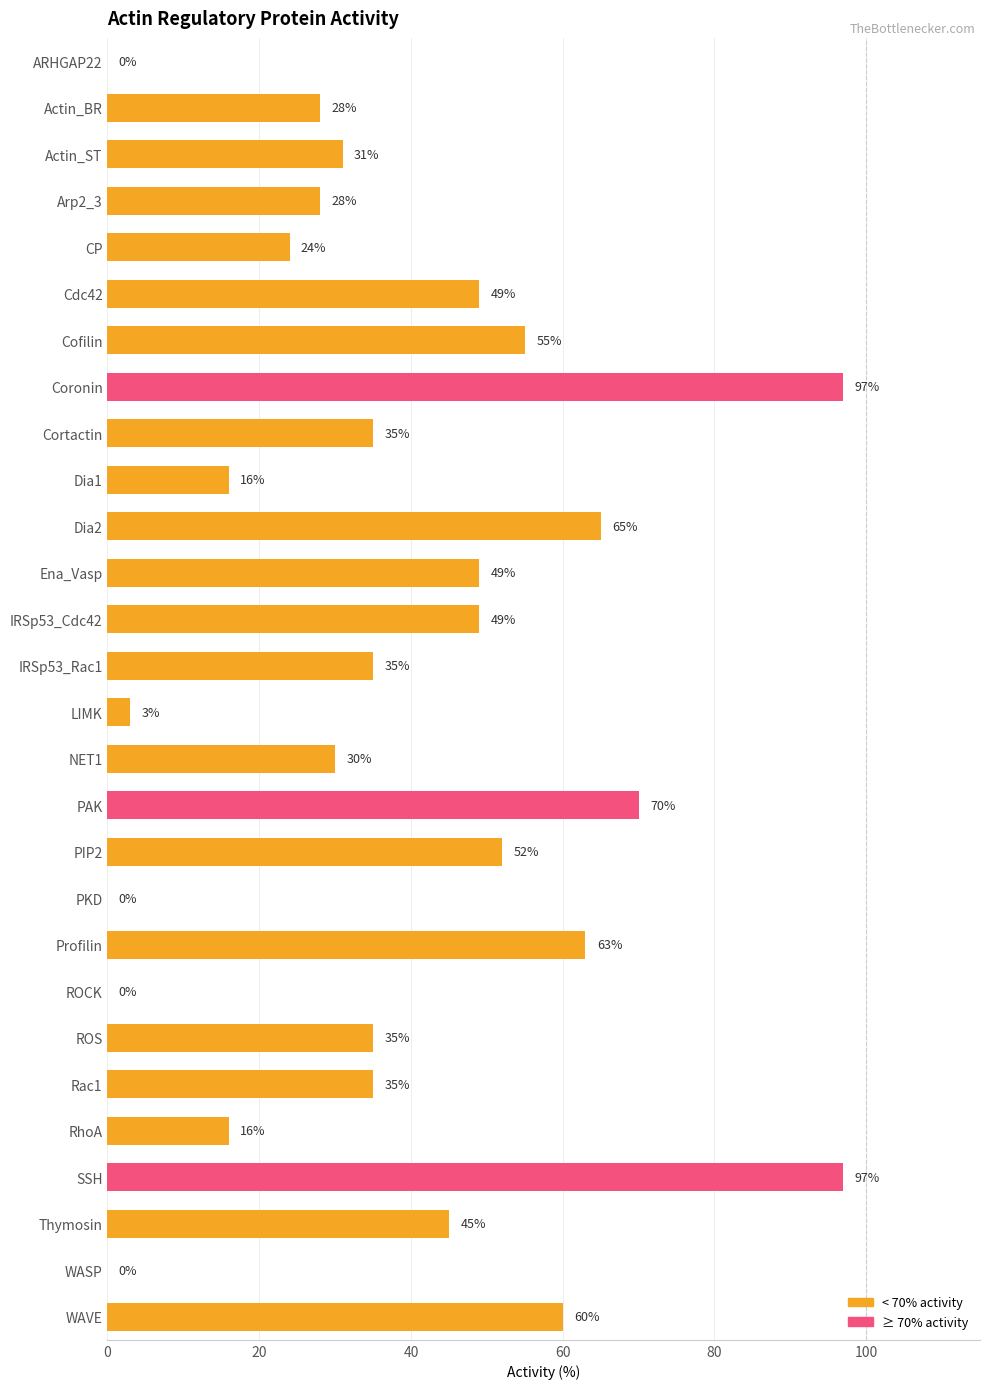

Read the value at Cdc42, to the nearest 5.

50